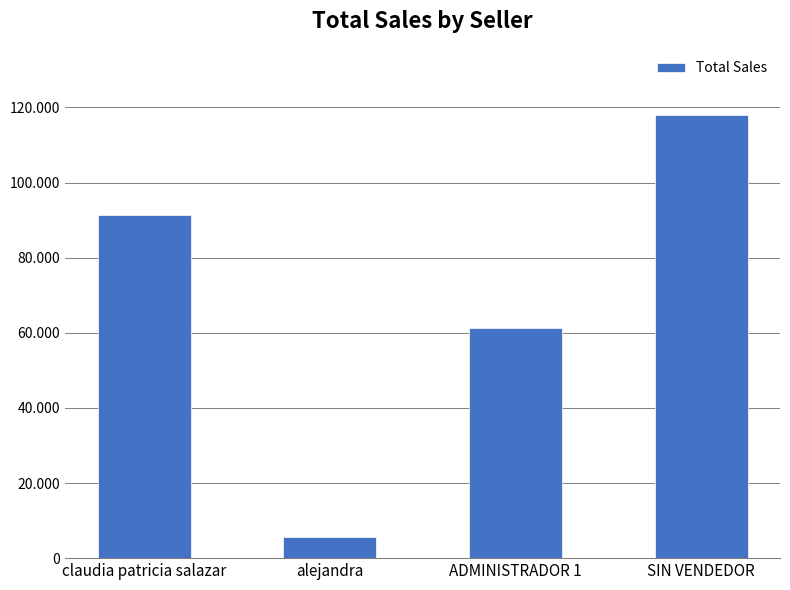

List the labels in order of value, smallest first.

alejandra, ADMINISTRADOR 1, claudia patricia salazar, SIN VENDEDOR